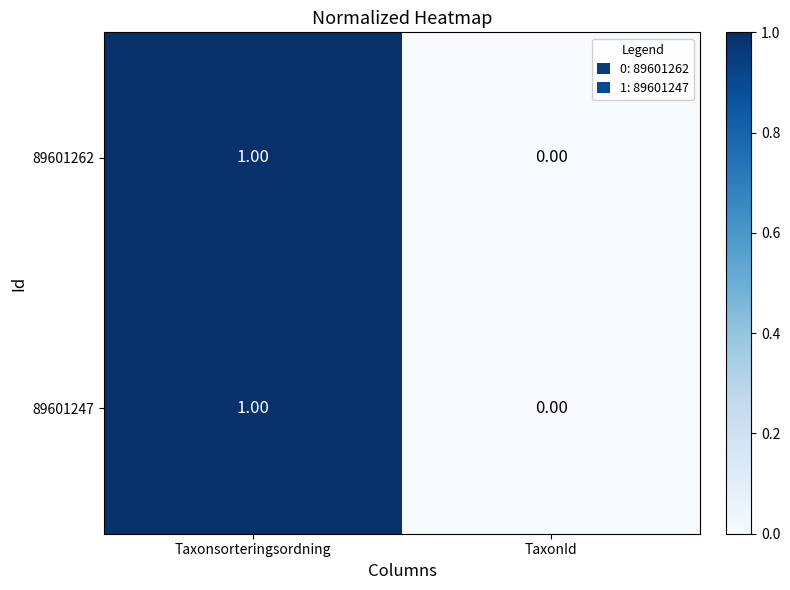

Which label corresponds to the largest value in the chart?

Taxonsorteringsordning